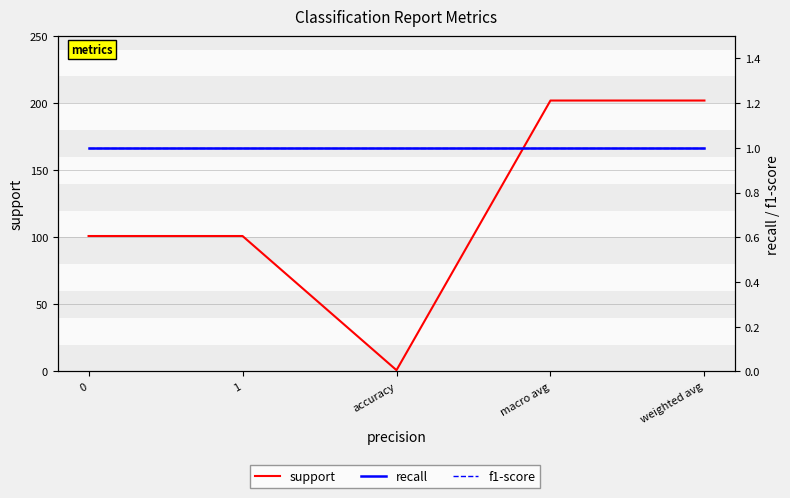

Count the number of data series in this chart.

3